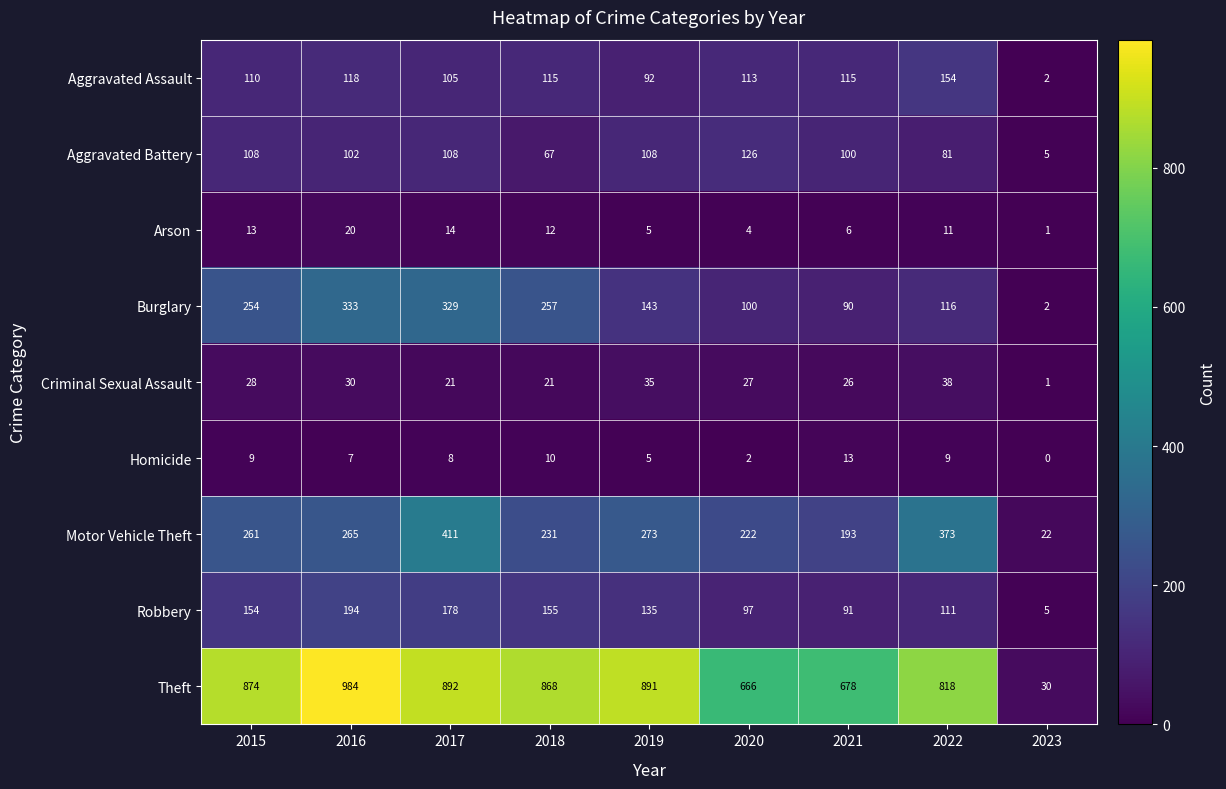

Is it true that Burglary equals 187 at 2017?

False